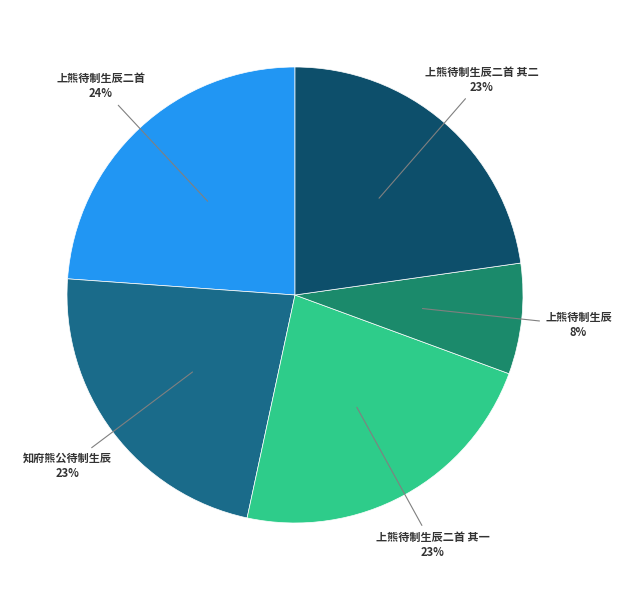

Is there a majority slice in this chart?

No